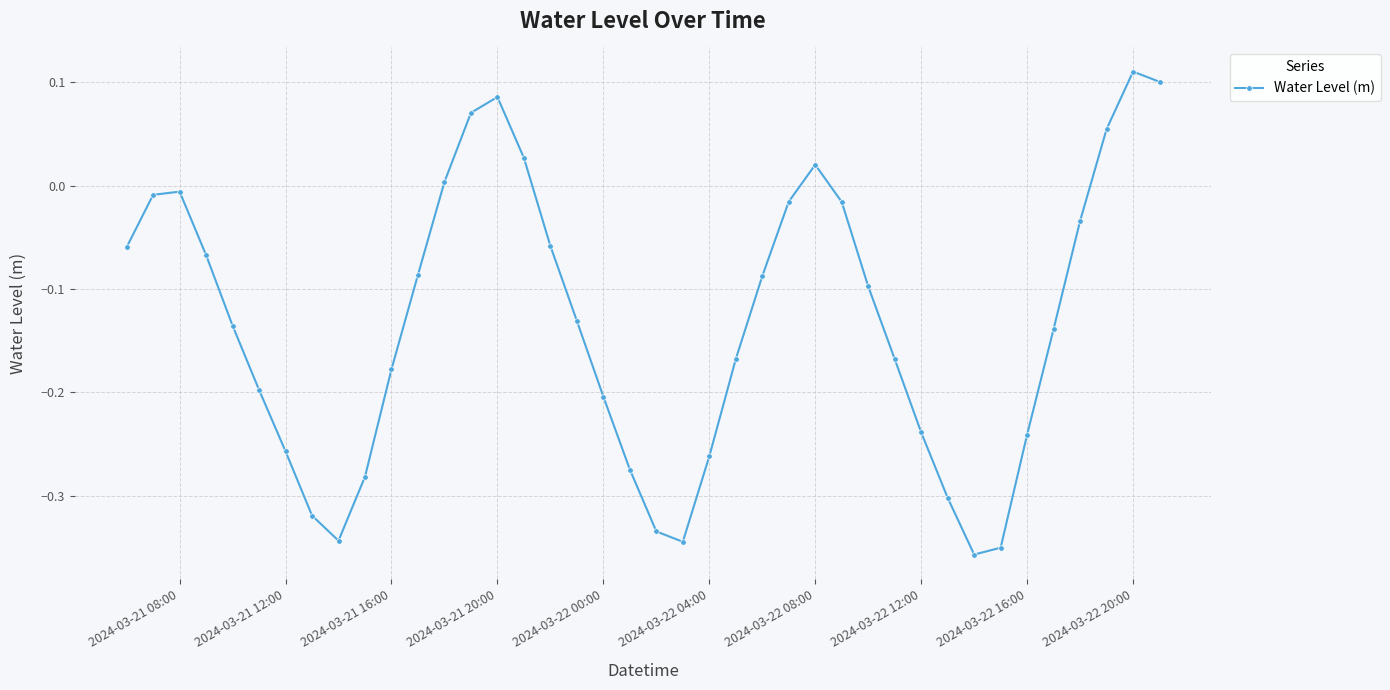

True or false: there are more than 0 points higher than both neighbors.

True